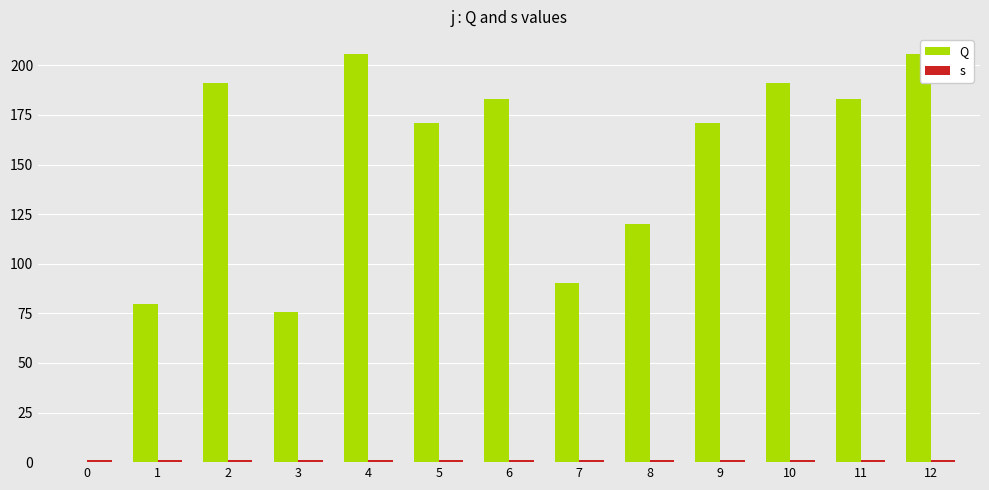

List the series in order of their peak value, highest first.

Q, s